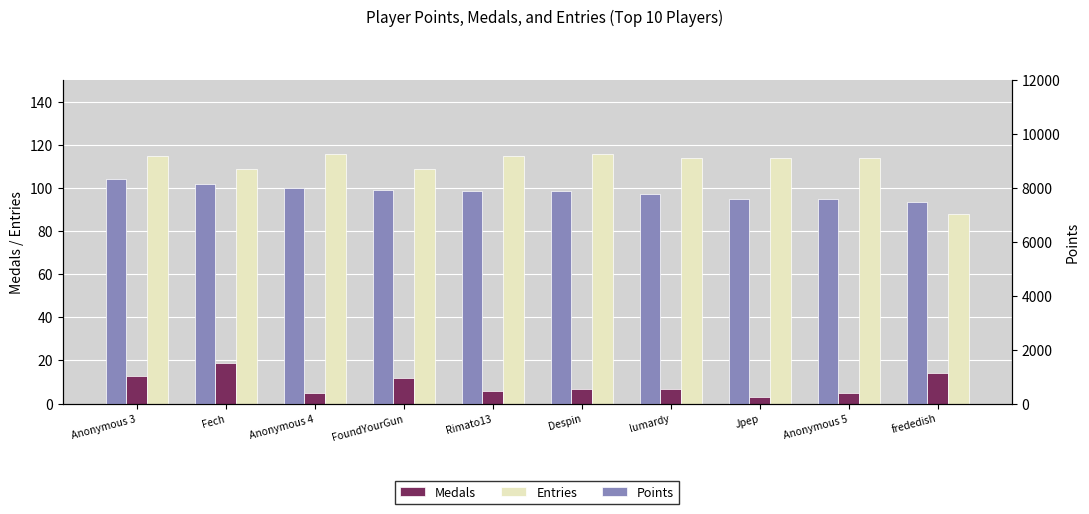

What is the average value of the Points series?

7865